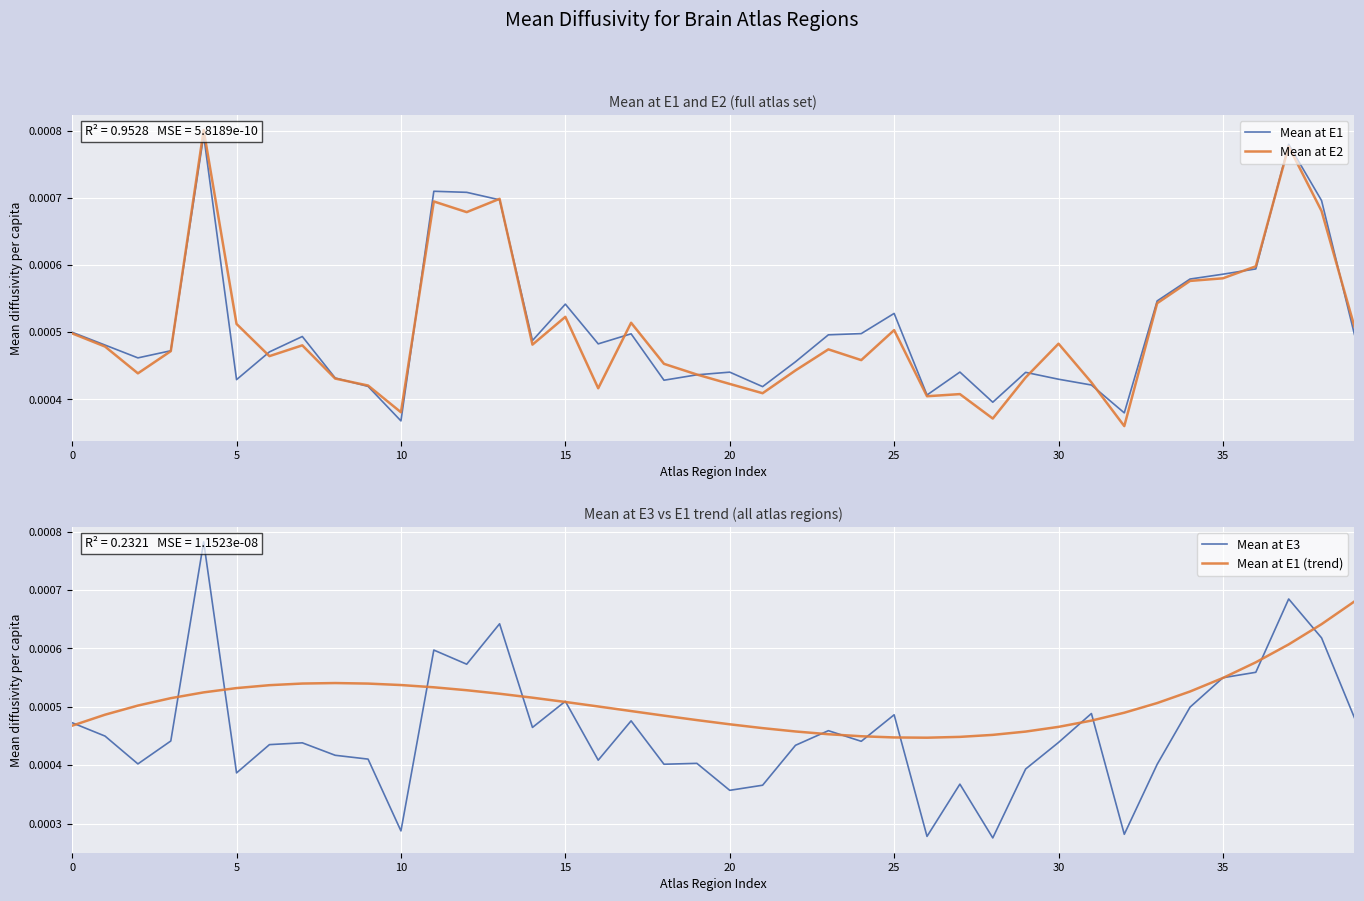

True or false: Mean at E1 and Mean at E1 (trend) intersect in this chart.

True